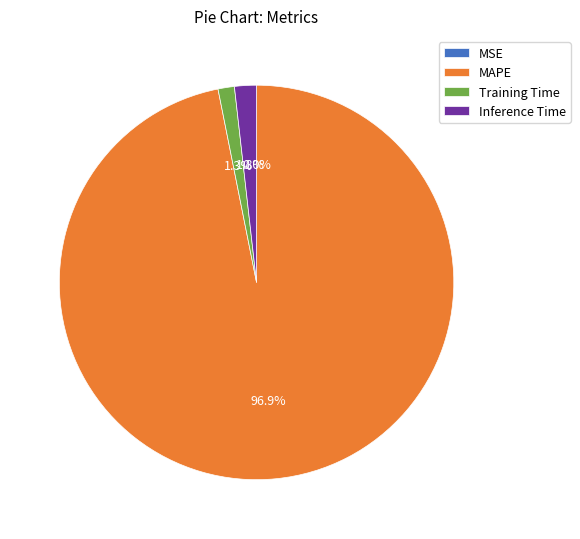

Combined, what portion of the pie is Inference Time and MAPE?

98.7%